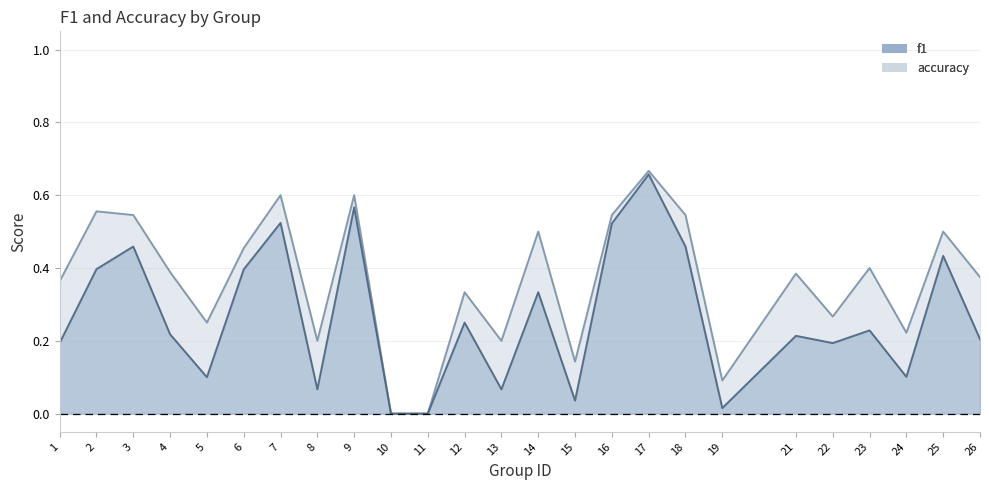

What is the difference between the second highest and minimum values in the accuracy series?

0.6